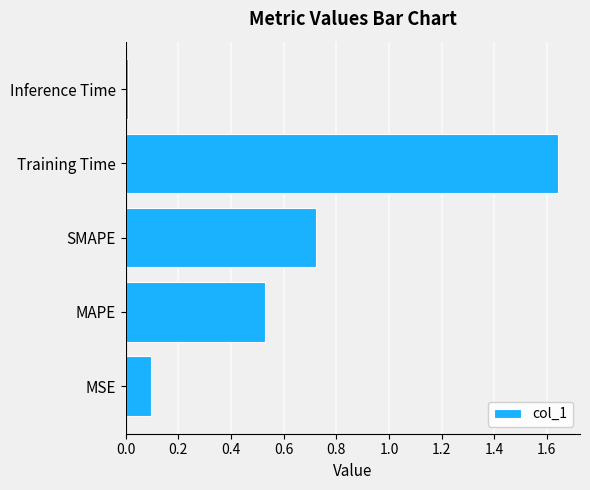

The value at SMAPE is 1.1. True or false?

False